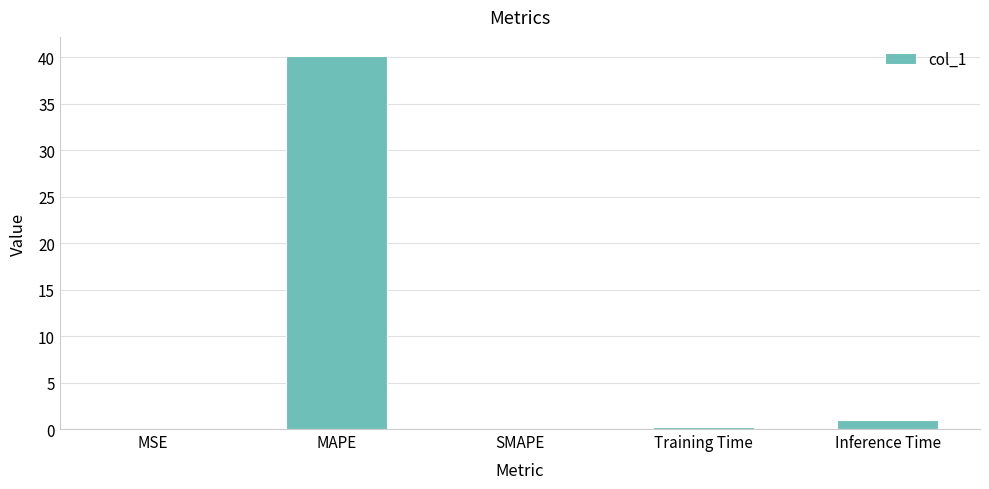

What is the sum of the values at Inference Time and MSE?

1.0